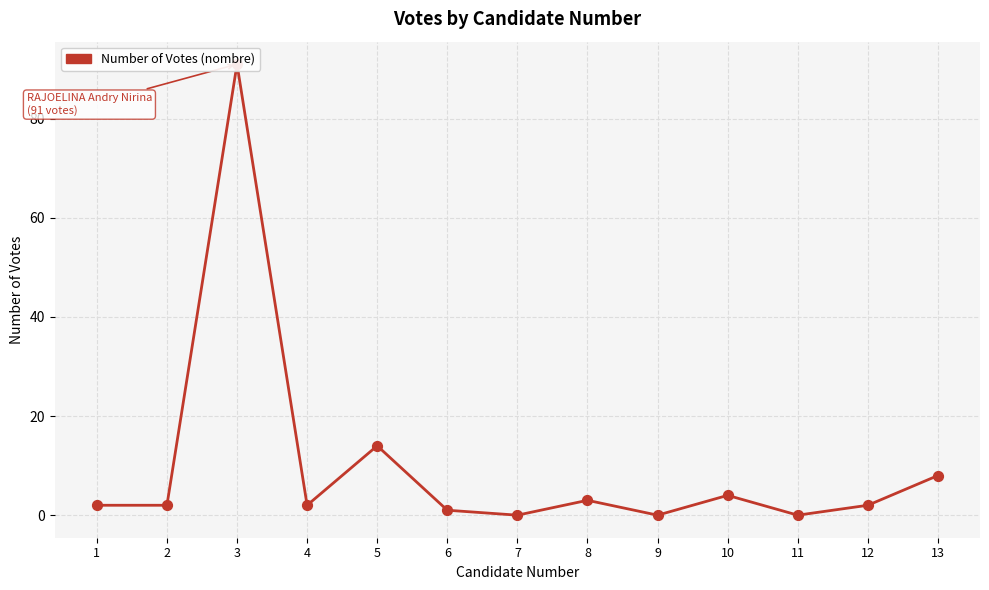

What is the change in value from 4 to 9?

-2